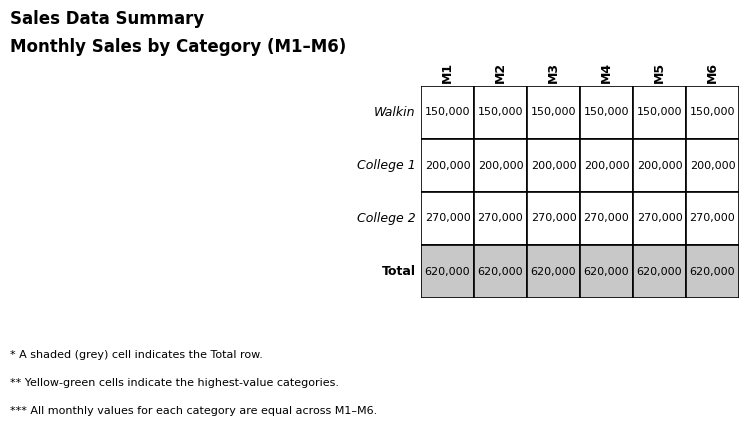

Between 2 and 0, which is larger?

2